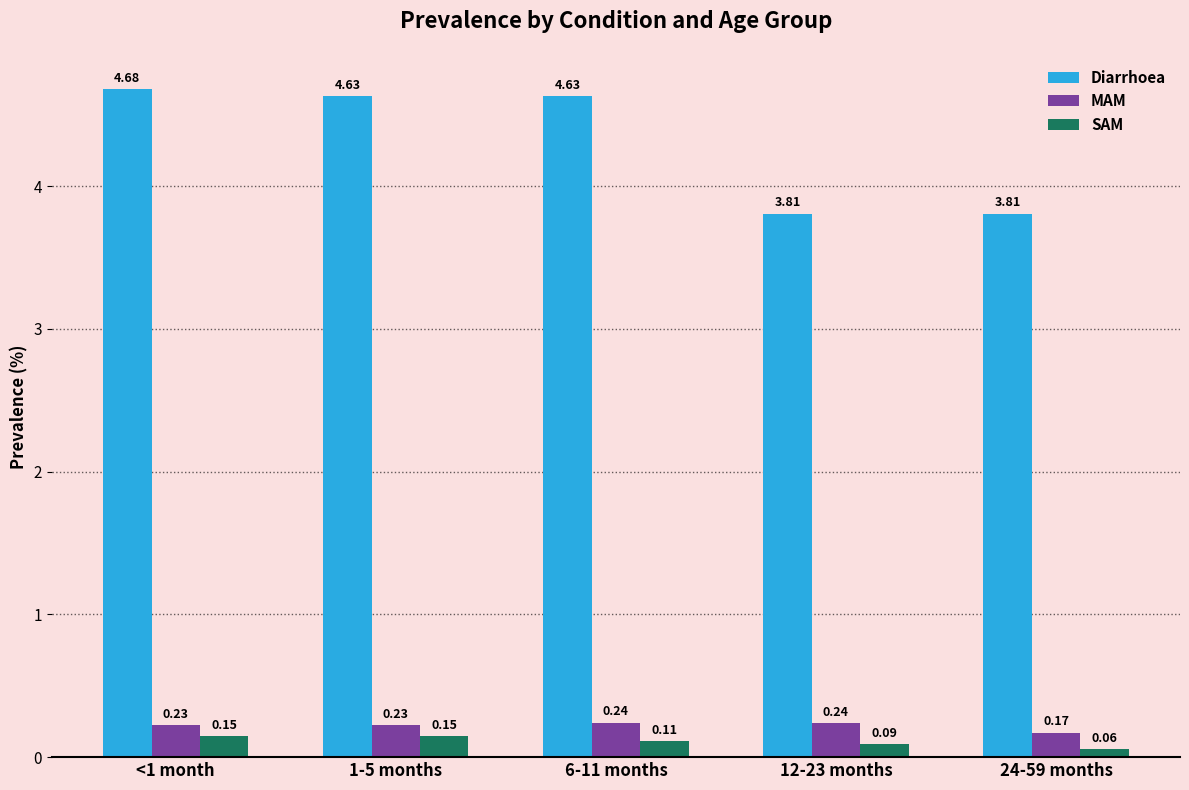

How many bars are there in total?

15